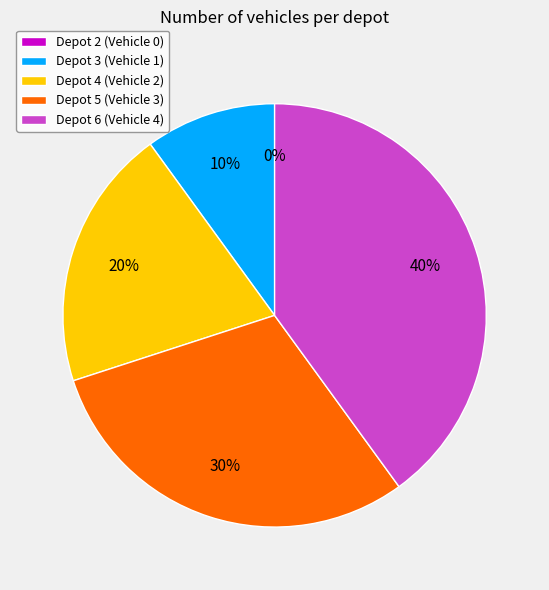

Is it true that Depot 6 is 40% of the pie?

True